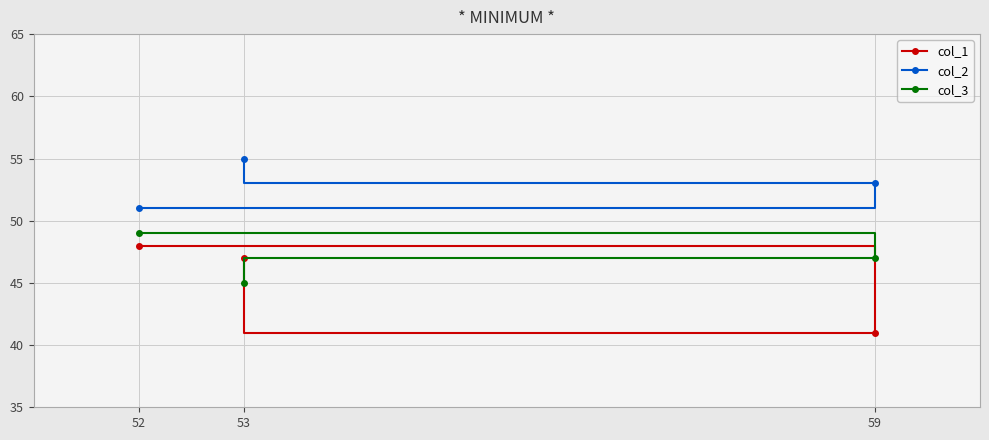

Which has a higher value, 52 or 59?

52